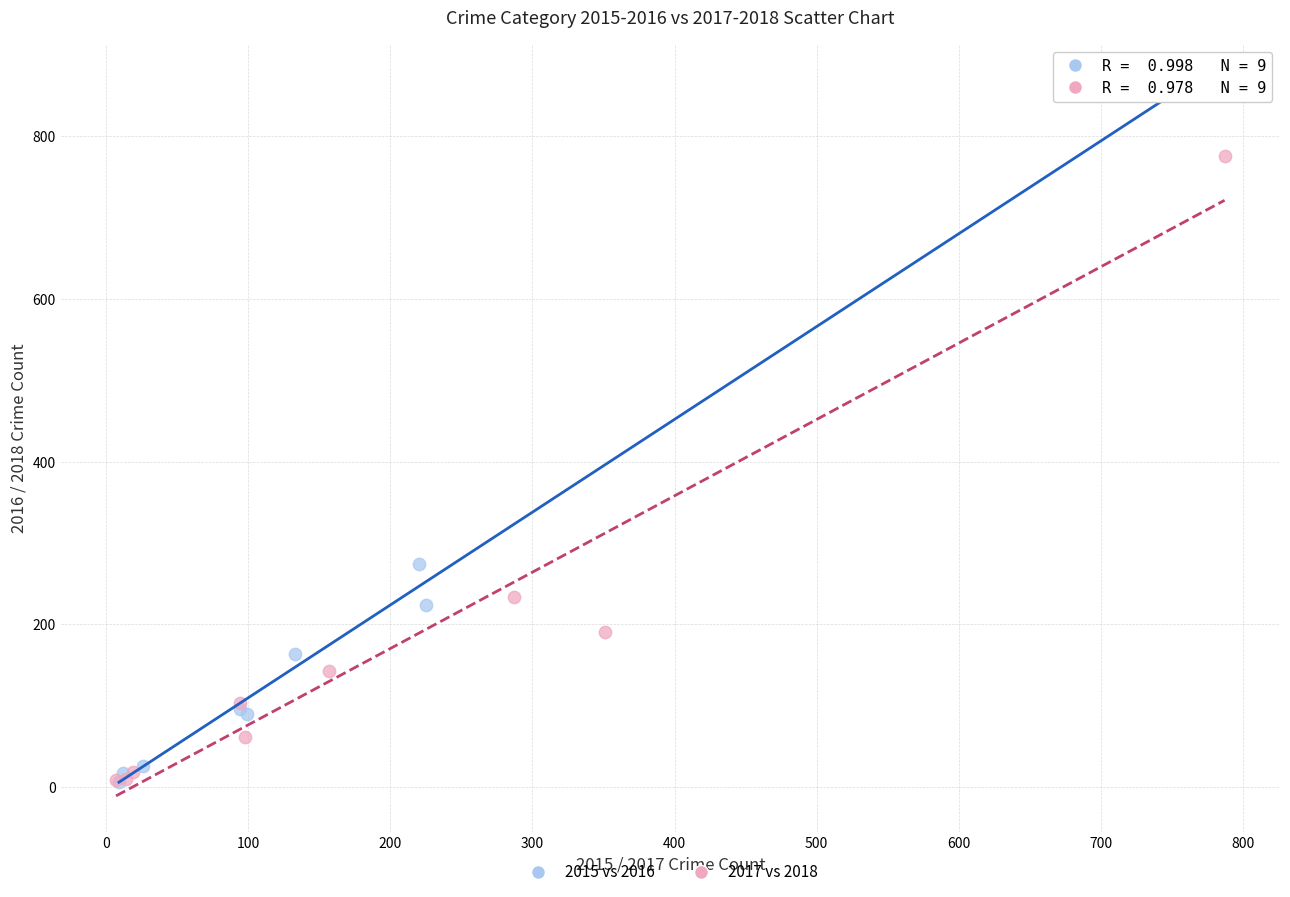

Which series has the widest spread of Y values?

2015 vs 2016